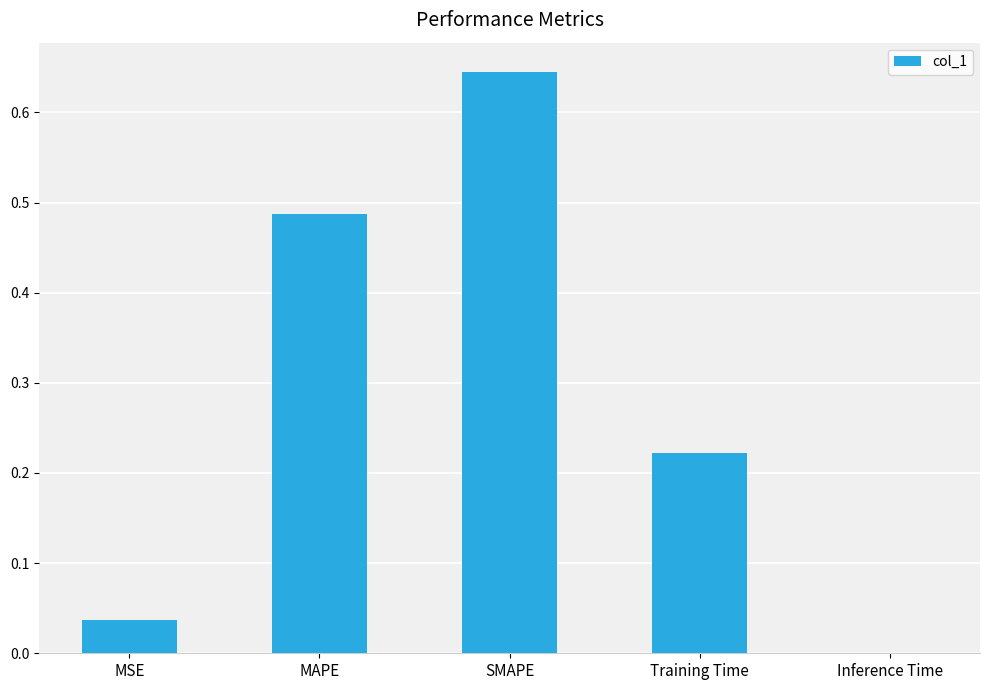

What is the sum of the values at SMAPE and Training Time?

0.9